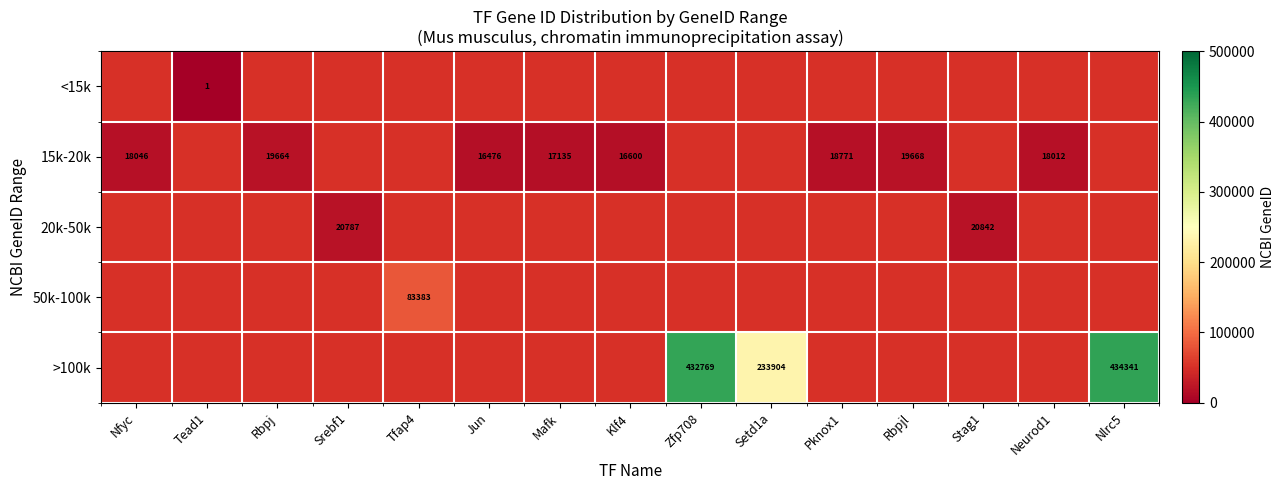

Count the number of data series in this chart.

5